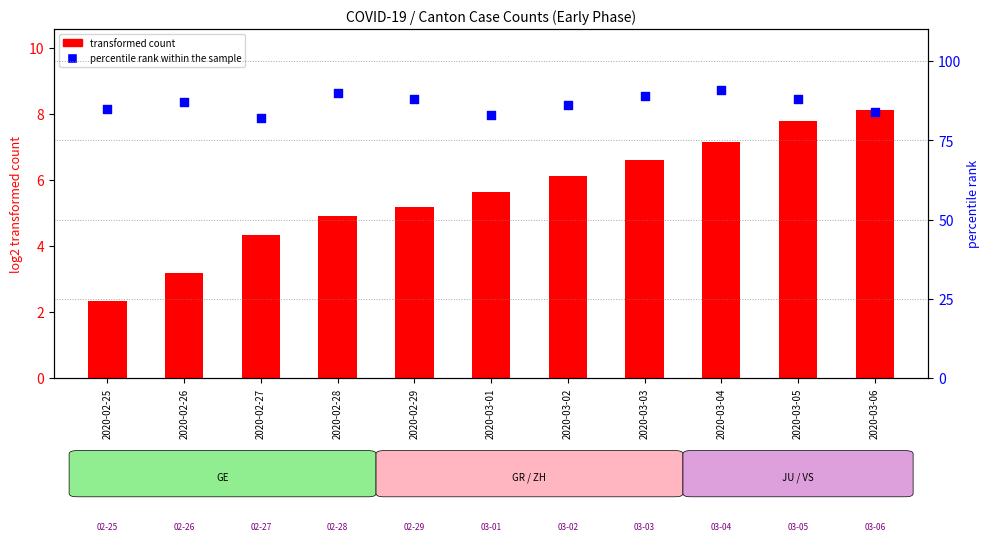

Is the value of percentile rank within the sample at 2020-03-01 greater than the value of CH (log2 transformed count) at 2020-02-25?

Yes